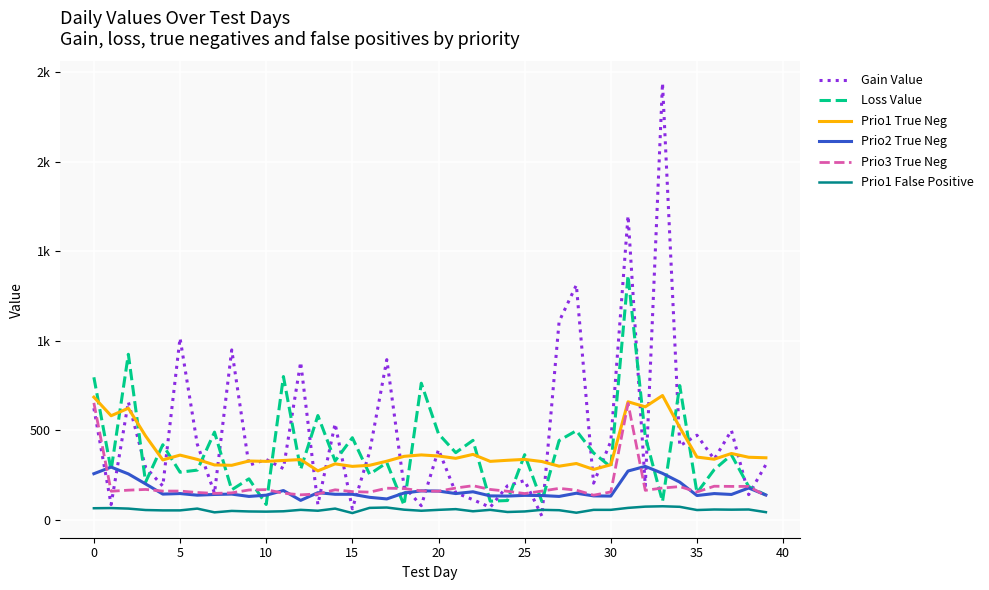

What is the minimum value for Prio3 True Neg?

133.0